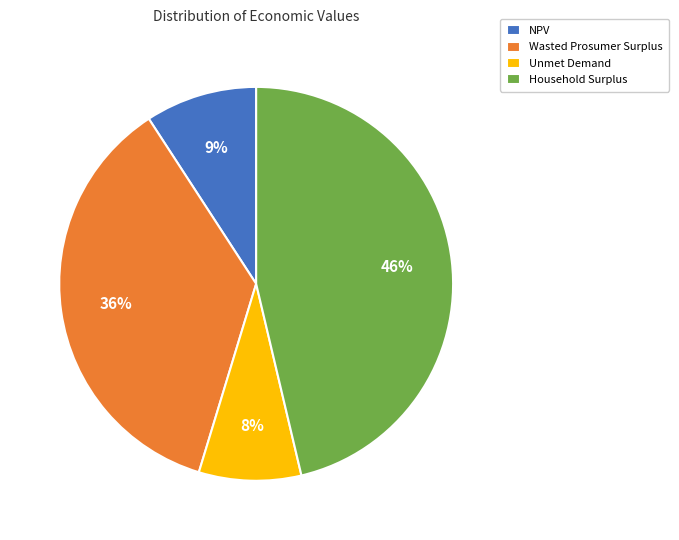

Count the number of slices in the pie.

4